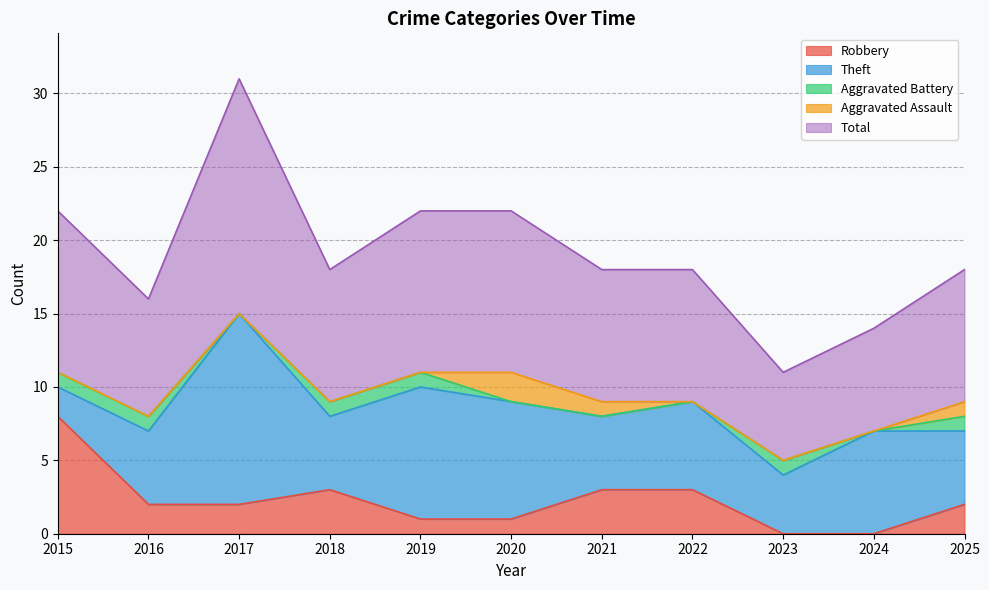

How many lines are shown in the chart?

5